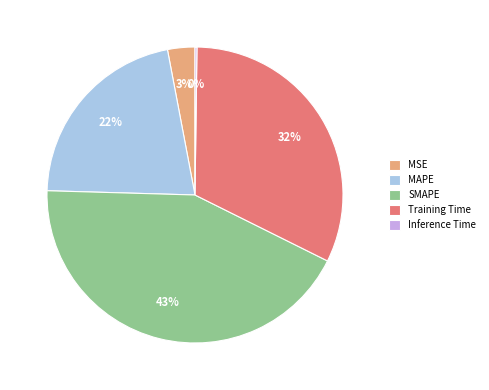

Which slice is the largest?

SMAPE